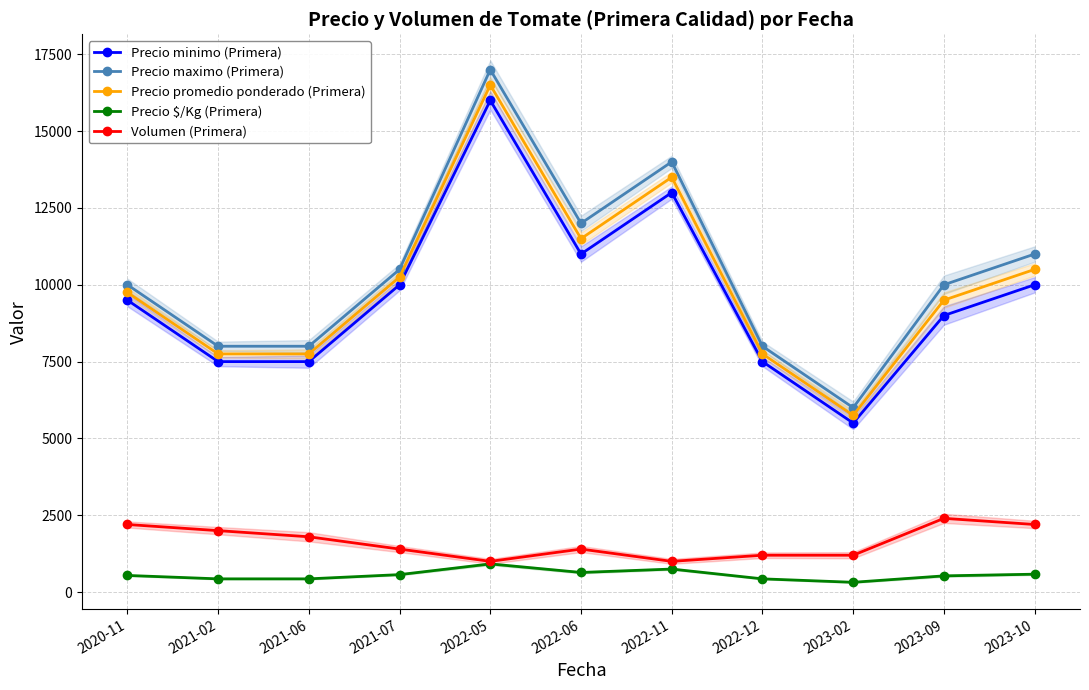

Which series changed the most between 2021-02 and 2022-11?

Precio maximo (Primera)